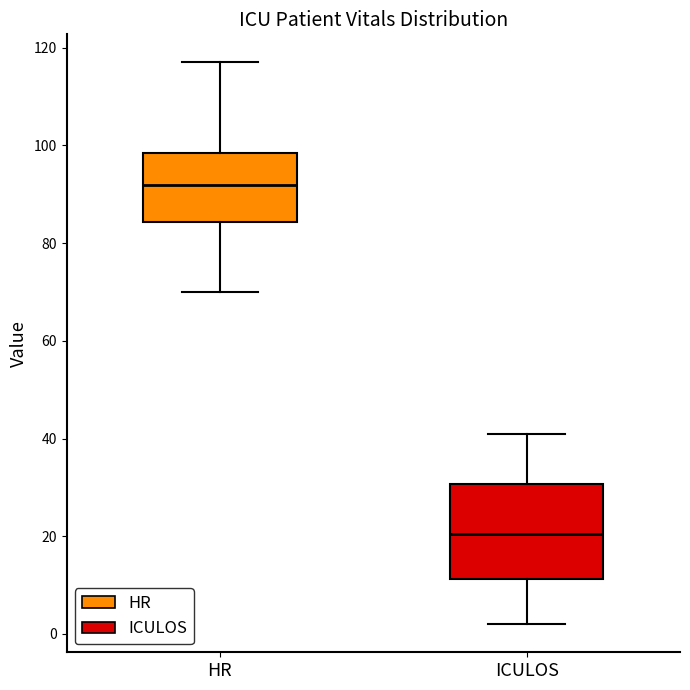

Comparing the boxes themselves (not the whiskers), which one is the tallest?

ICULOS